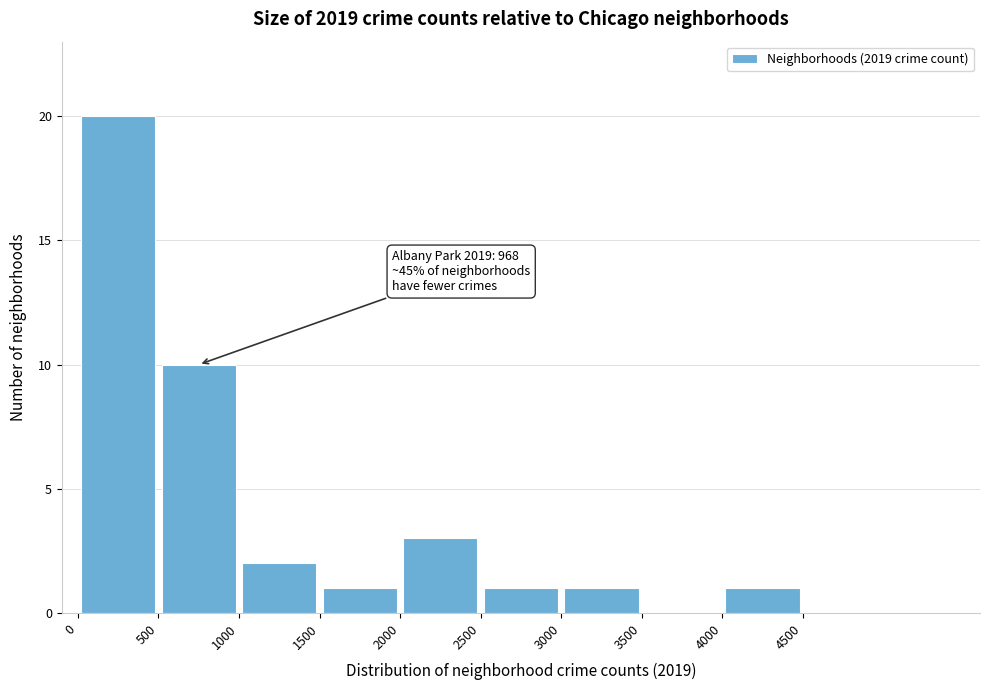

Over which range of the x-axis is the bar tallest?

0 to 500